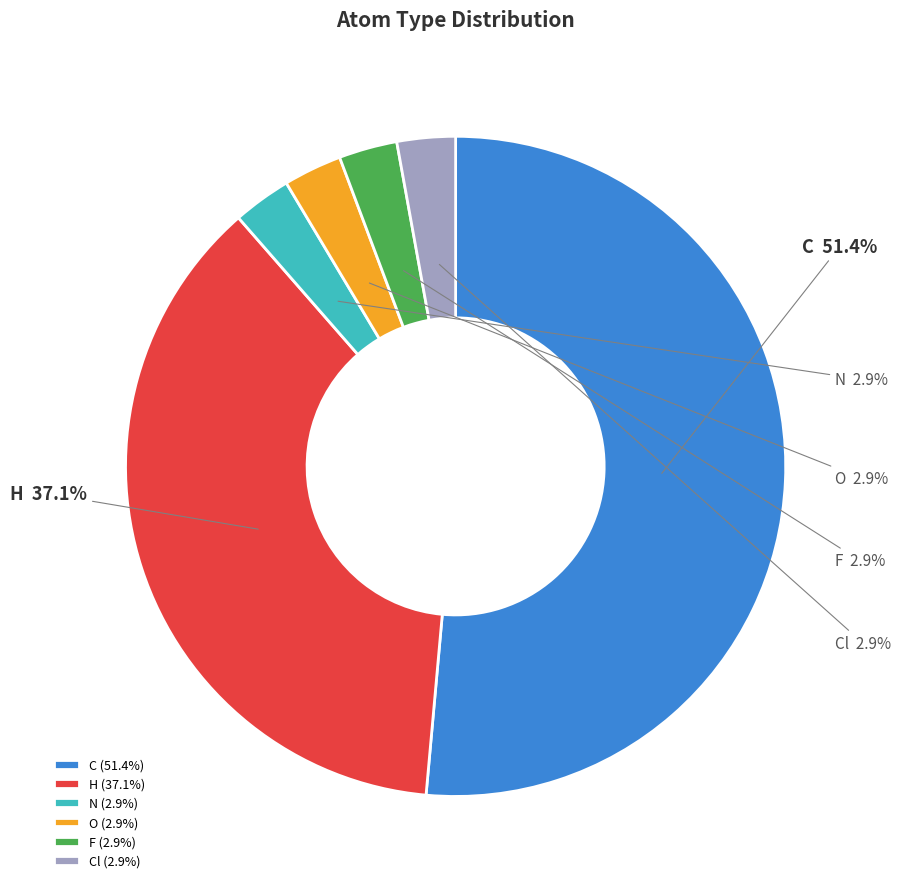

To the nearest percent, what percentage of the pie is Cl?

3%